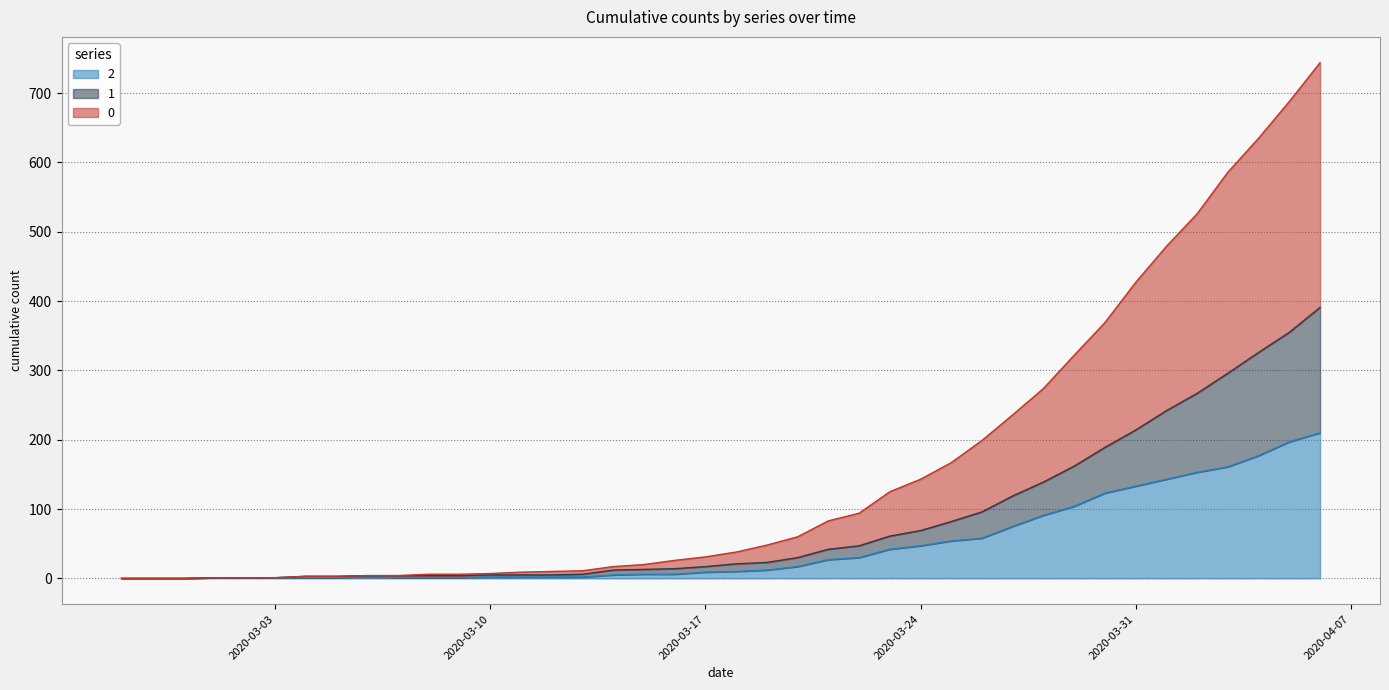

Does the chart display data point markers on the line(s)?

No